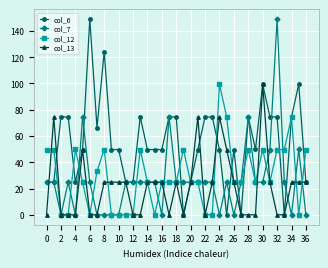

Which series has the largest total across all categories?

col_6